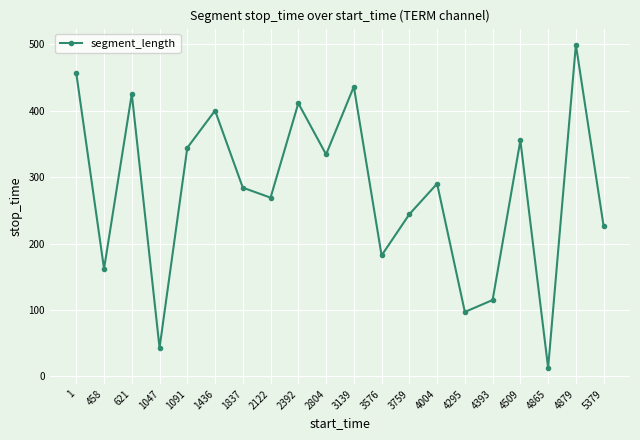

Does the chart display data point markers on the line(s)?

Yes